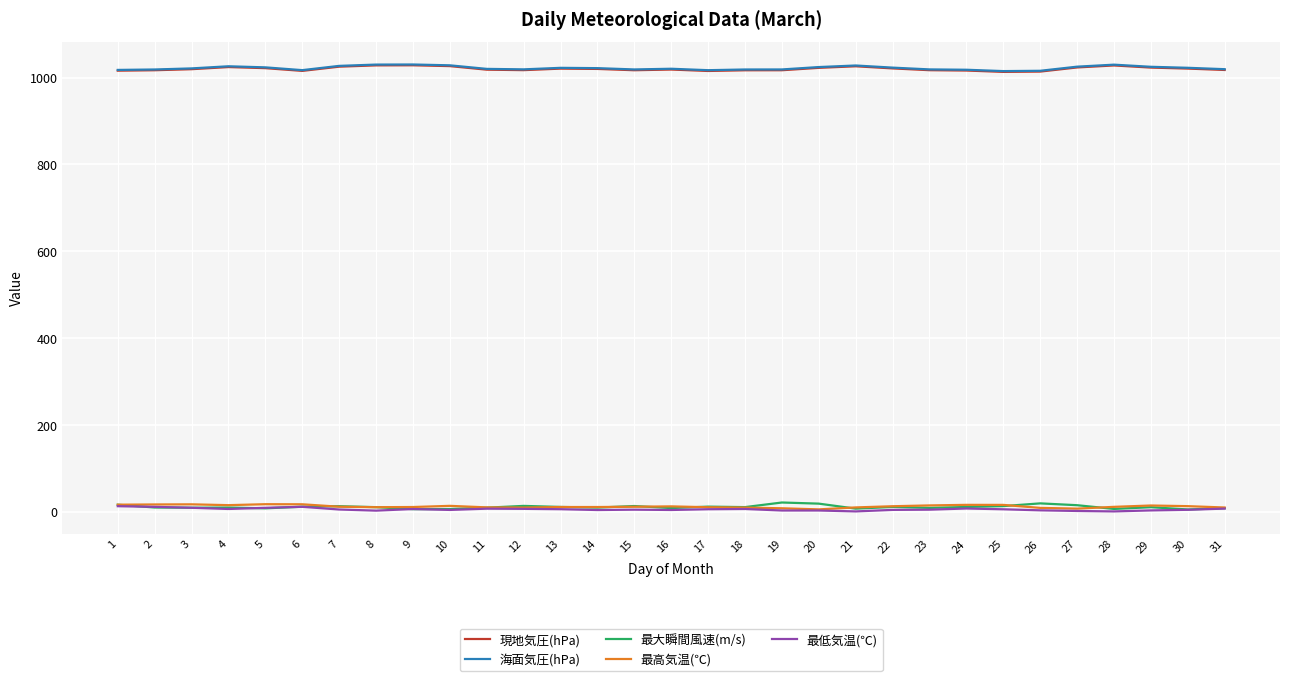

The 海面気圧(hPa) series shows 231.8 at 27. True or false?

False